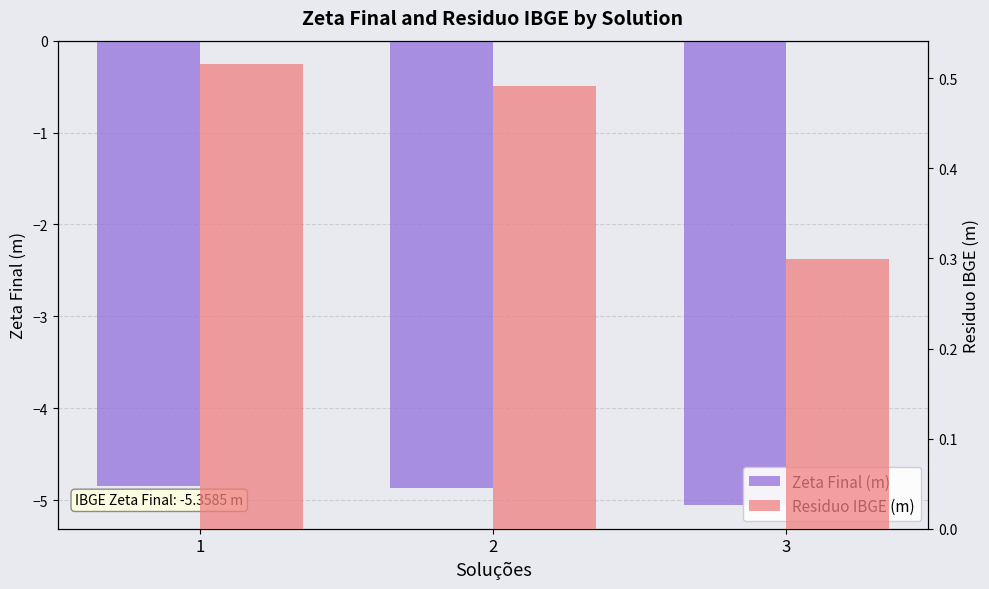

What is the sum of the Residuo IBGE (m) values at 1 and 3?

0.8